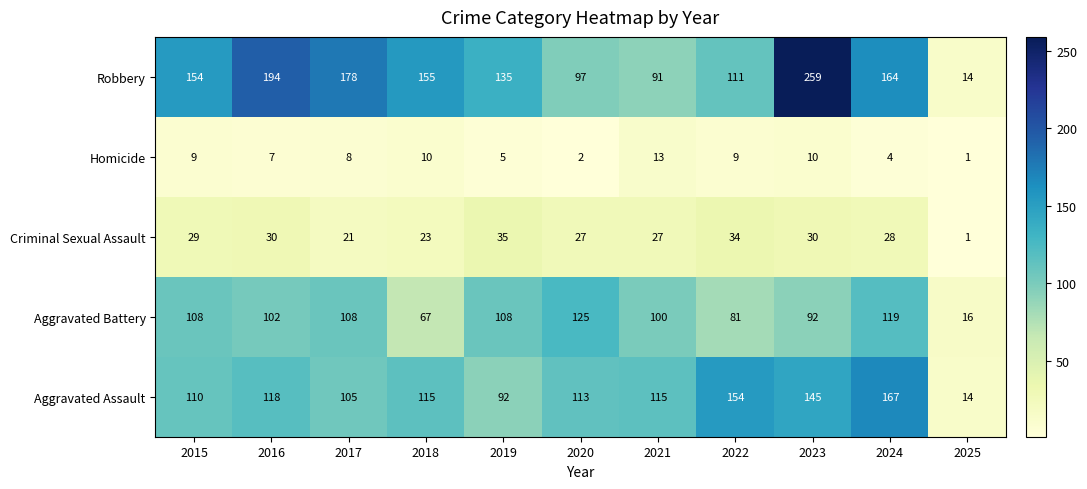

What is the difference between the highest and lowest values at 2023?

249